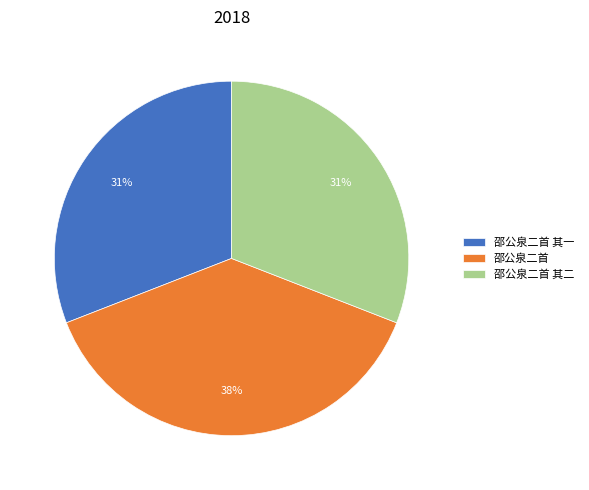

To the nearest percent, what portion does 邵公泉二首 其二 represent?

31%